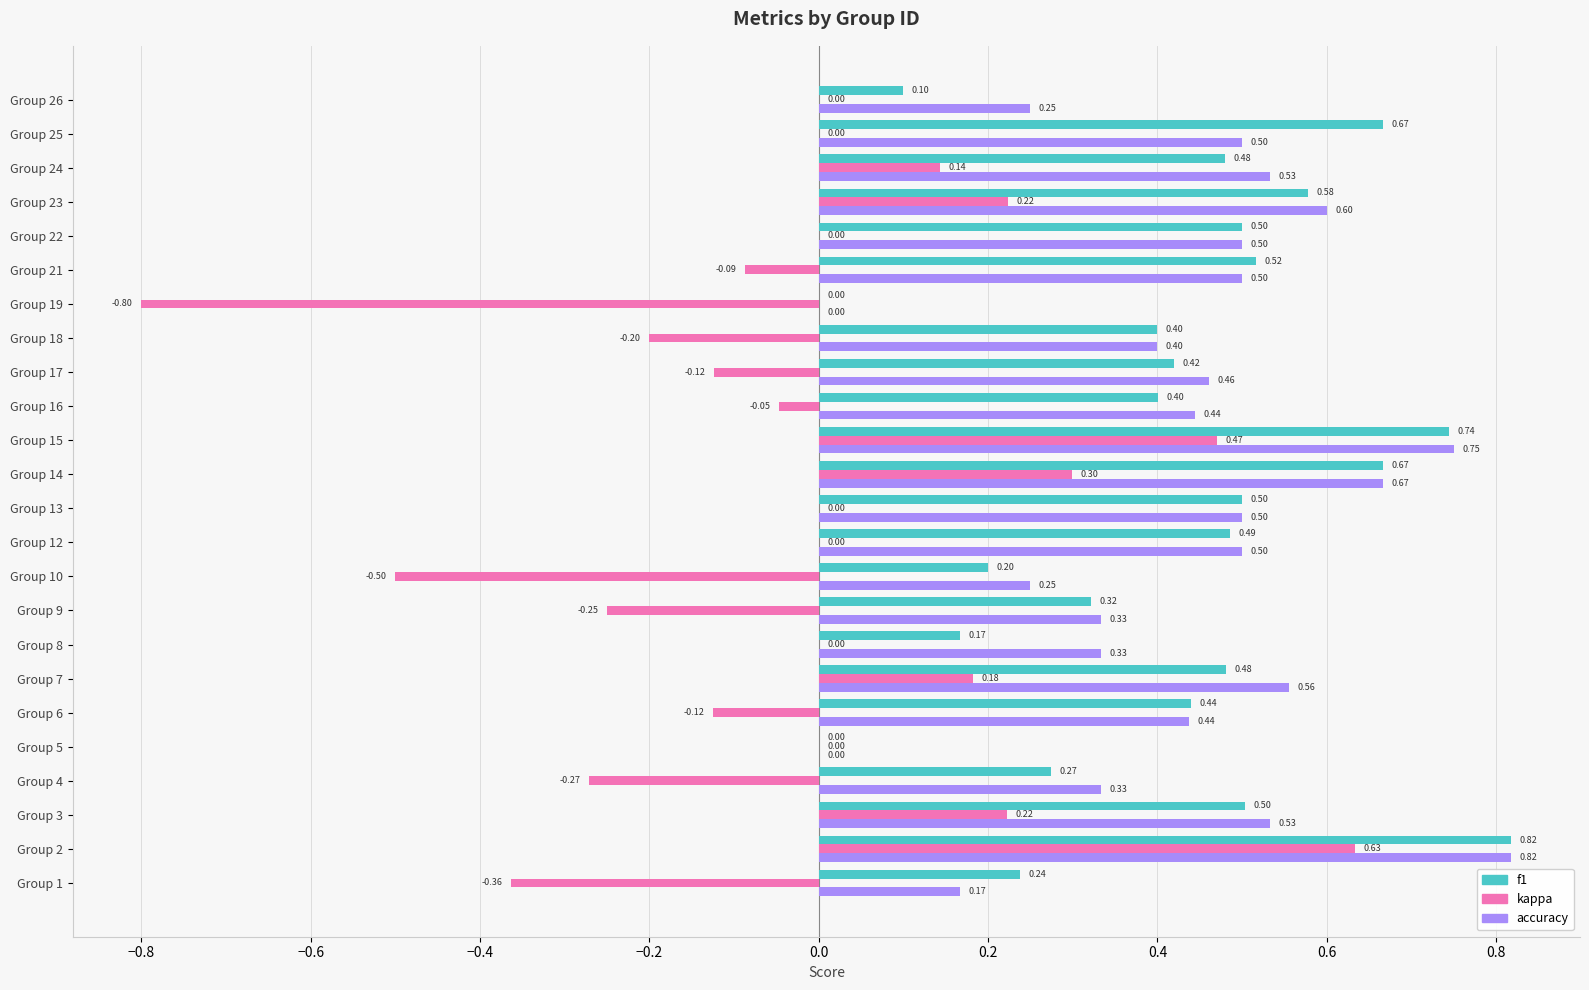

What is the sum of all accuracy values?

10.4